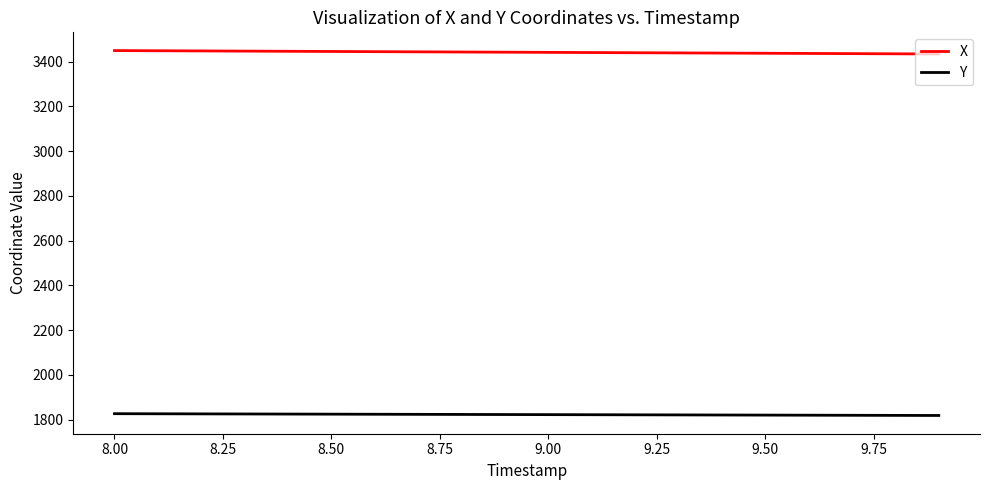

How many distinct data groups are displayed?

2